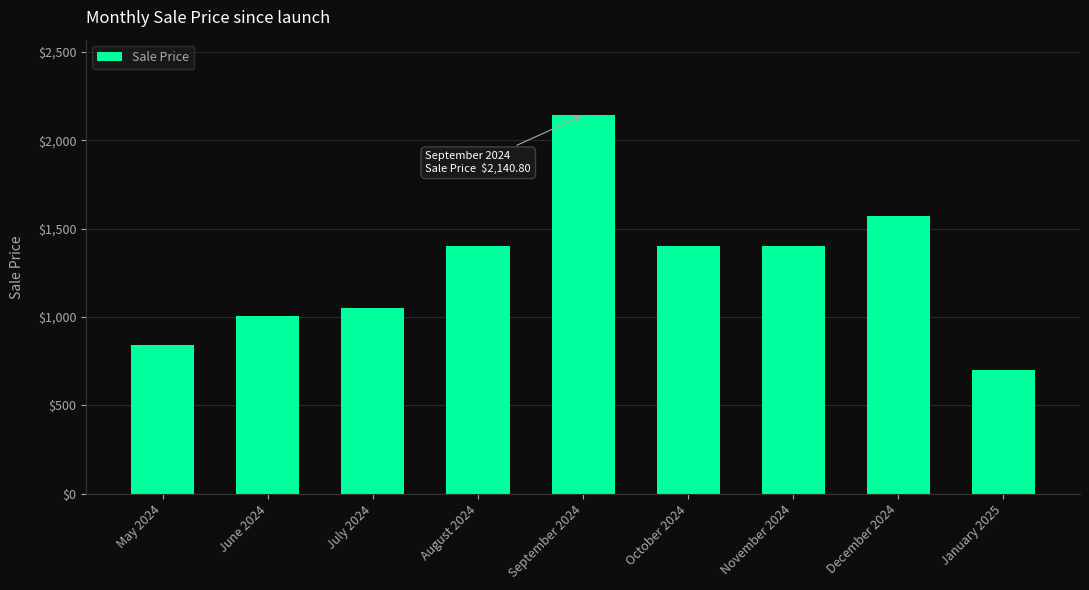

Which label corresponds to the smallest value in the chart?

January 2025